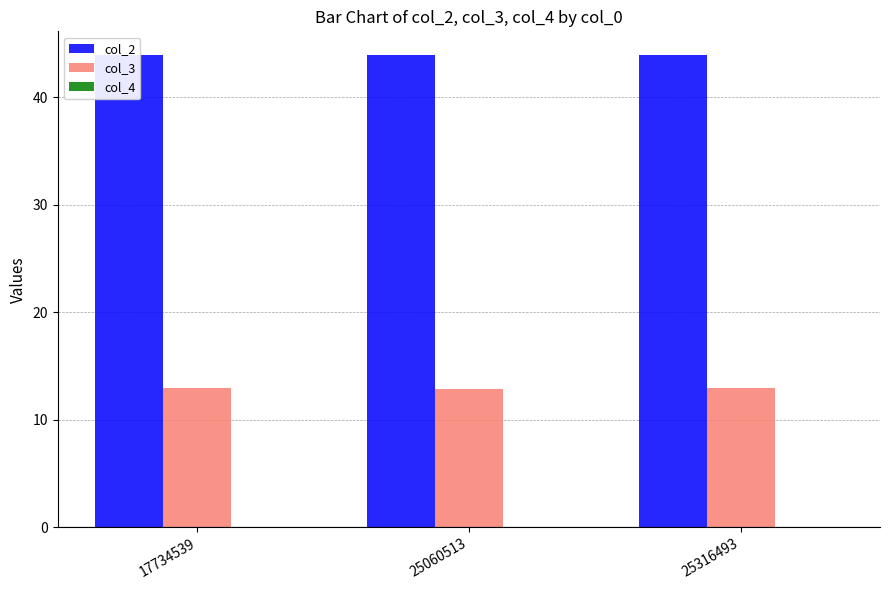

Which series has the widest spread of values?

col_2